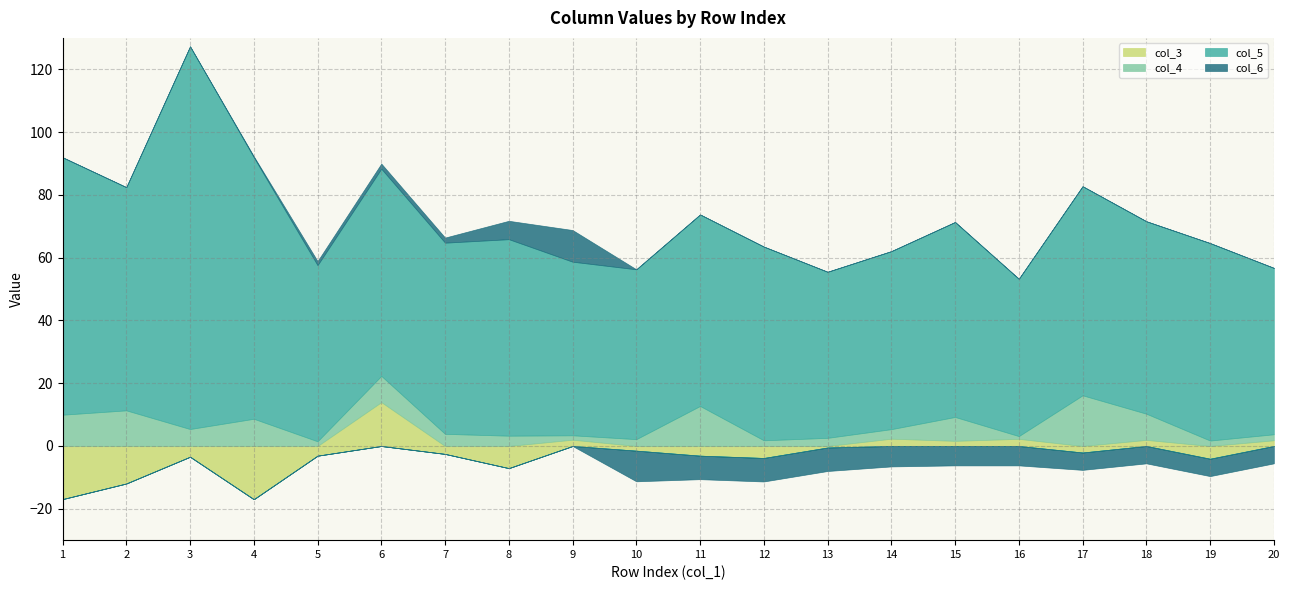

What is the value of the col_4 point at the 17th from the left?

16.1